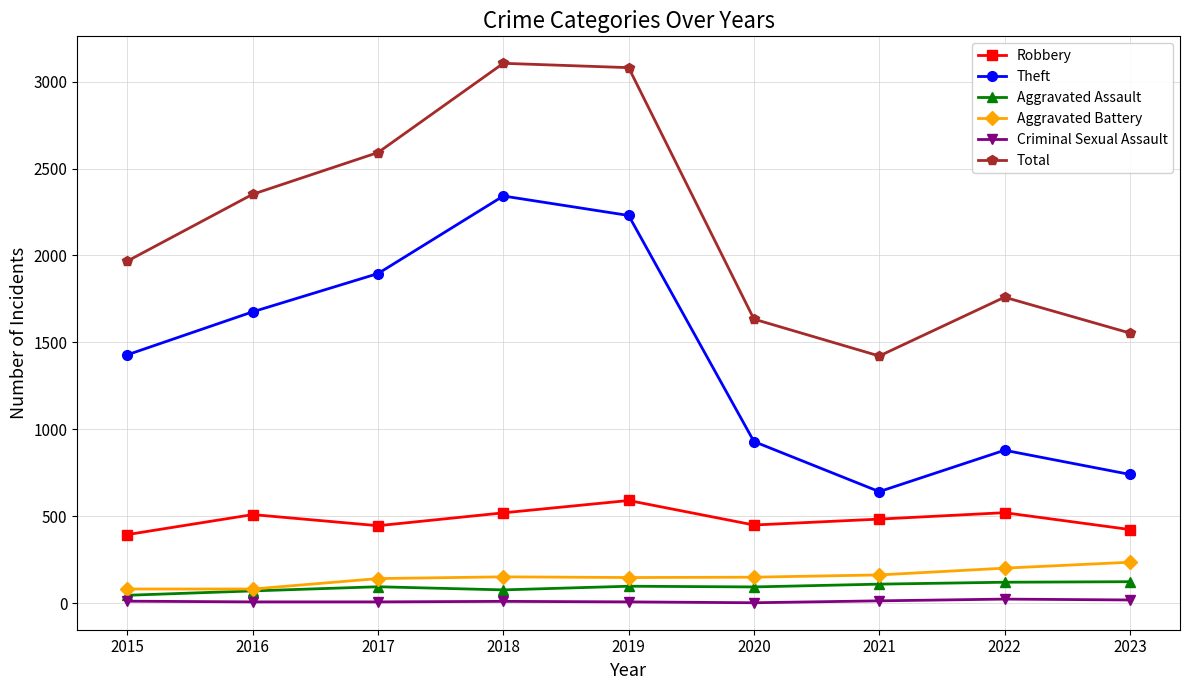

What is the spread (max minus min) of values at 2018?

3094